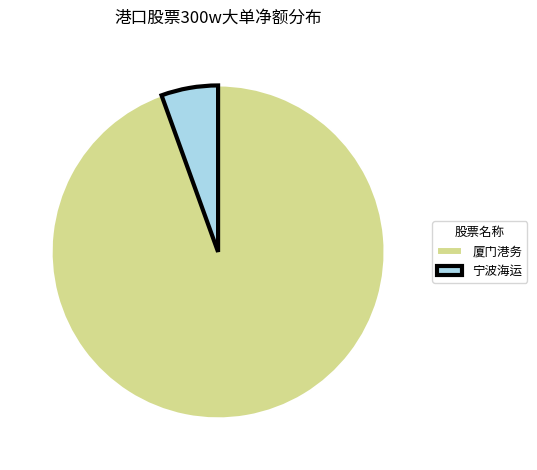

Rank the categories by value from highest to lowest.

厦门港务, 宁波海运